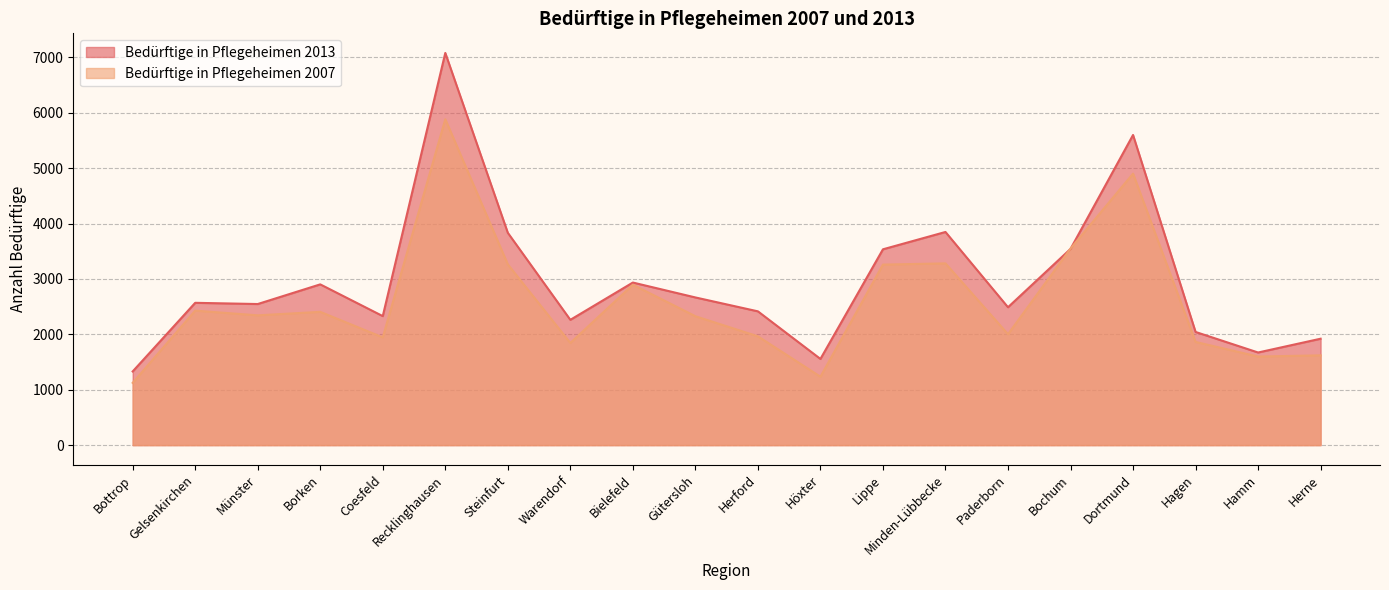

The Bedürftige in Pflegeheimen 2013 series shows 2666 at Gütersloh. True or false?

True